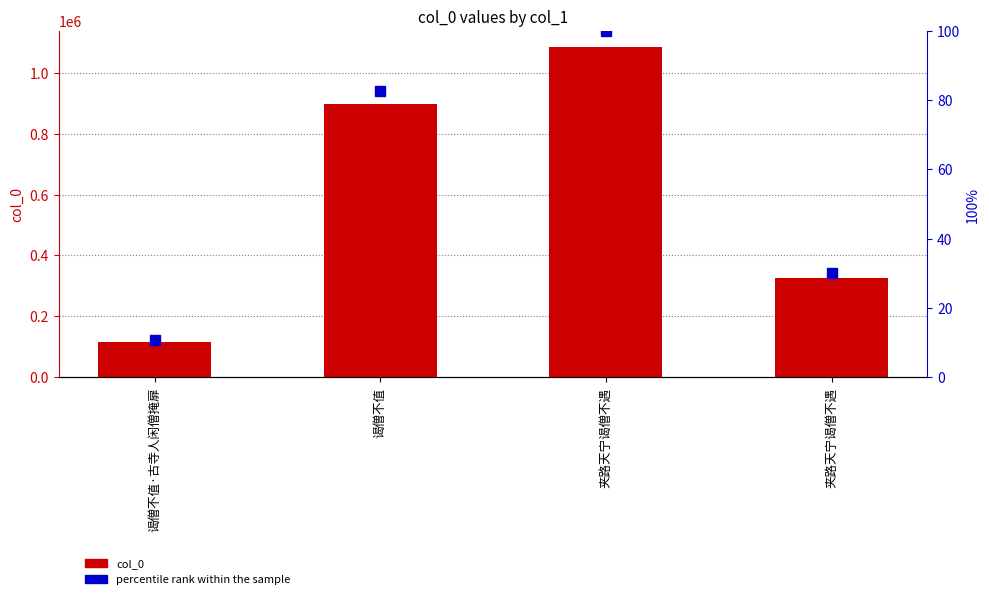

What is the difference between the second highest and minimum values in the col_0 series?

780572.0